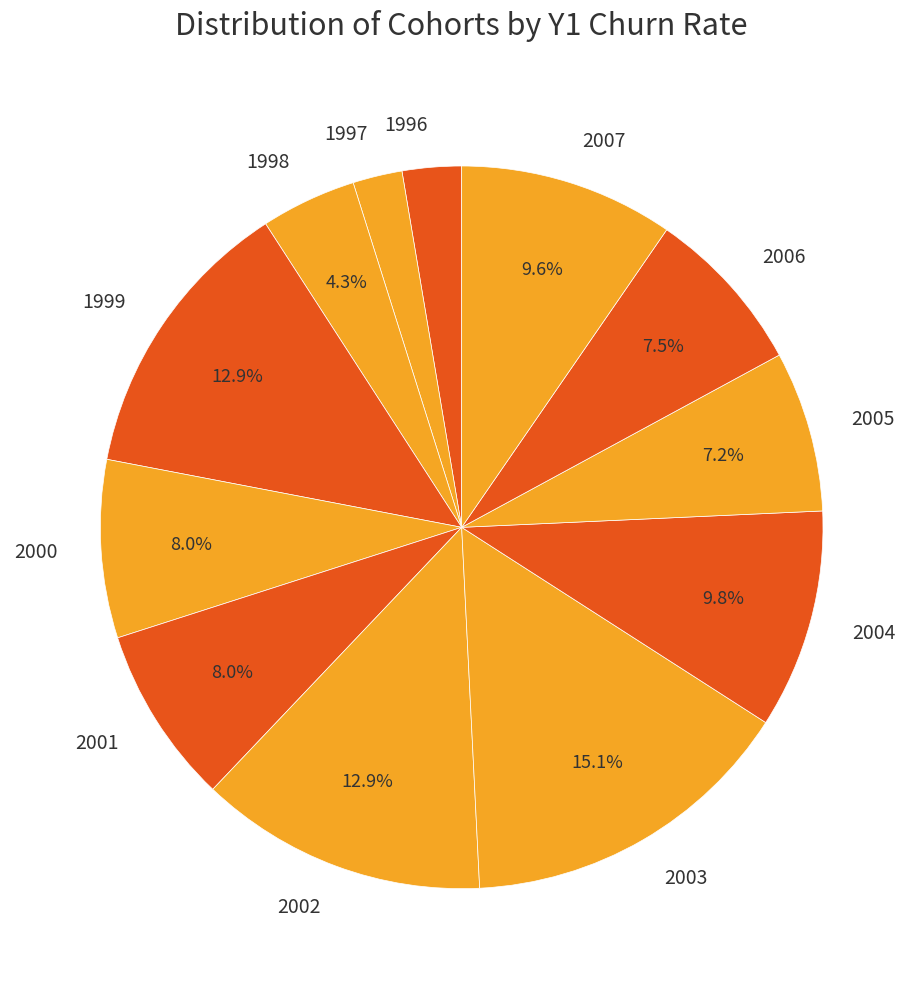

To the nearest percent, what portion does 2004 represent?

10%